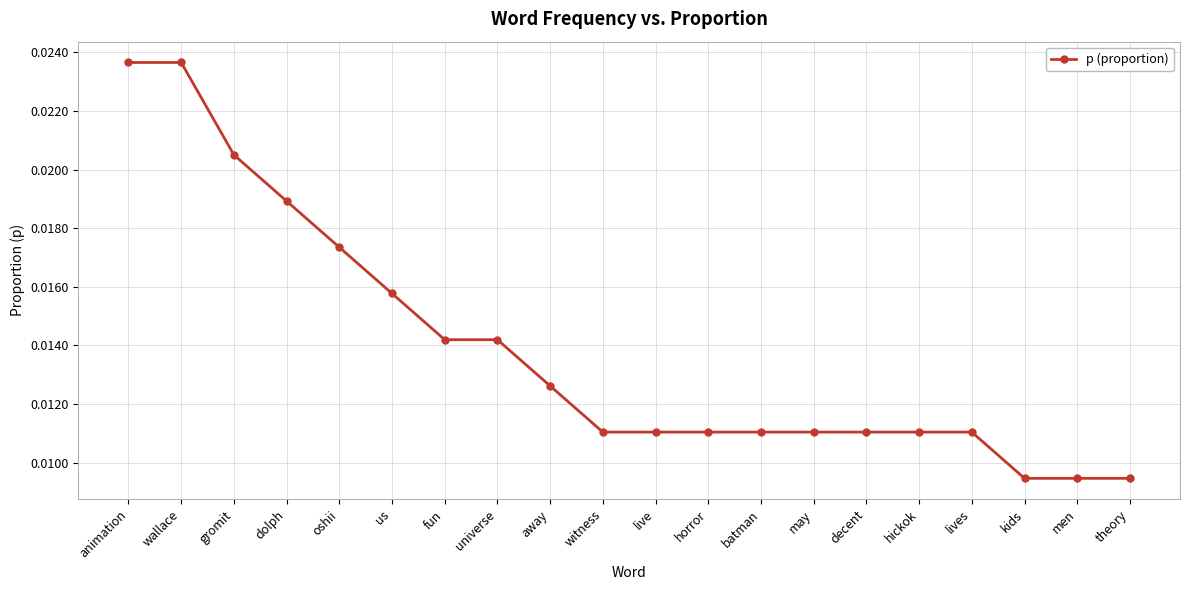

How many values are between 0 and 1?

20